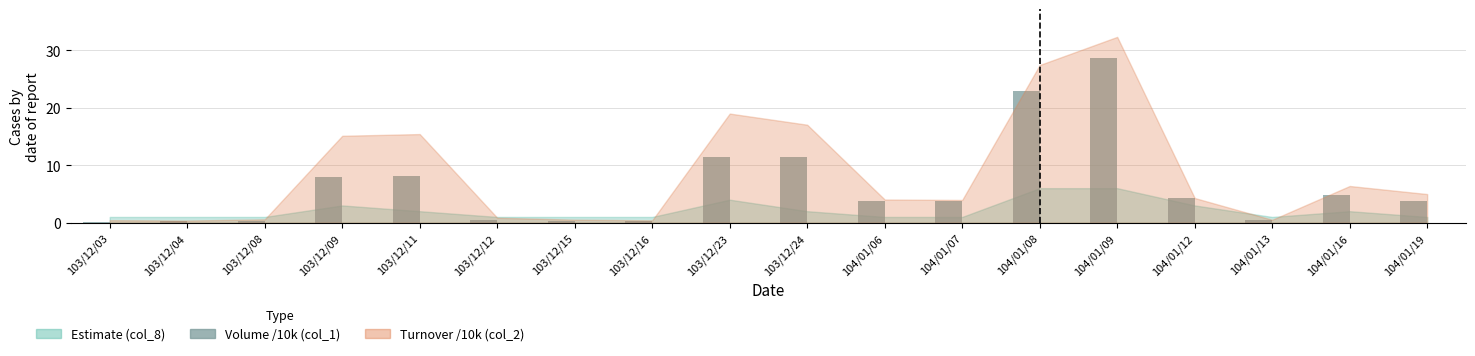

True or false: the data shows 0.5 at 103/12/12.

True